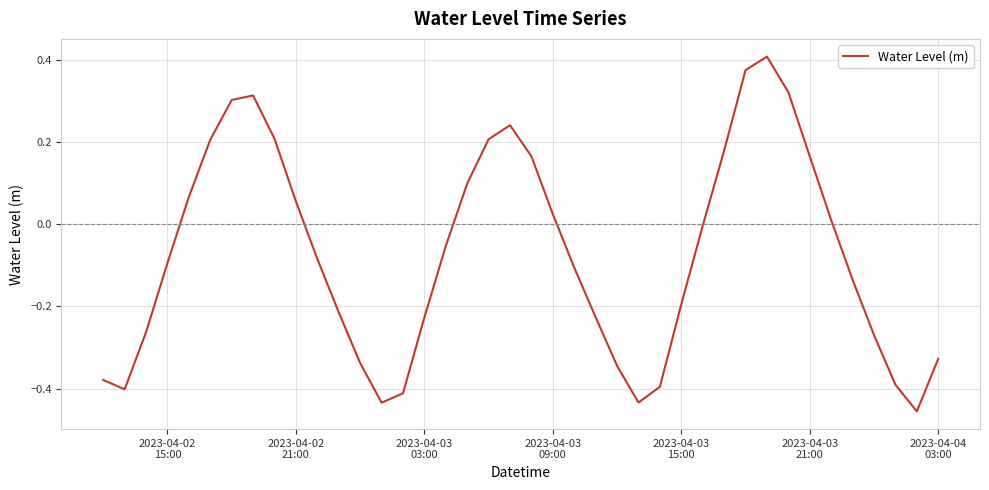

Does the chart display data point markers on the line(s)?

No